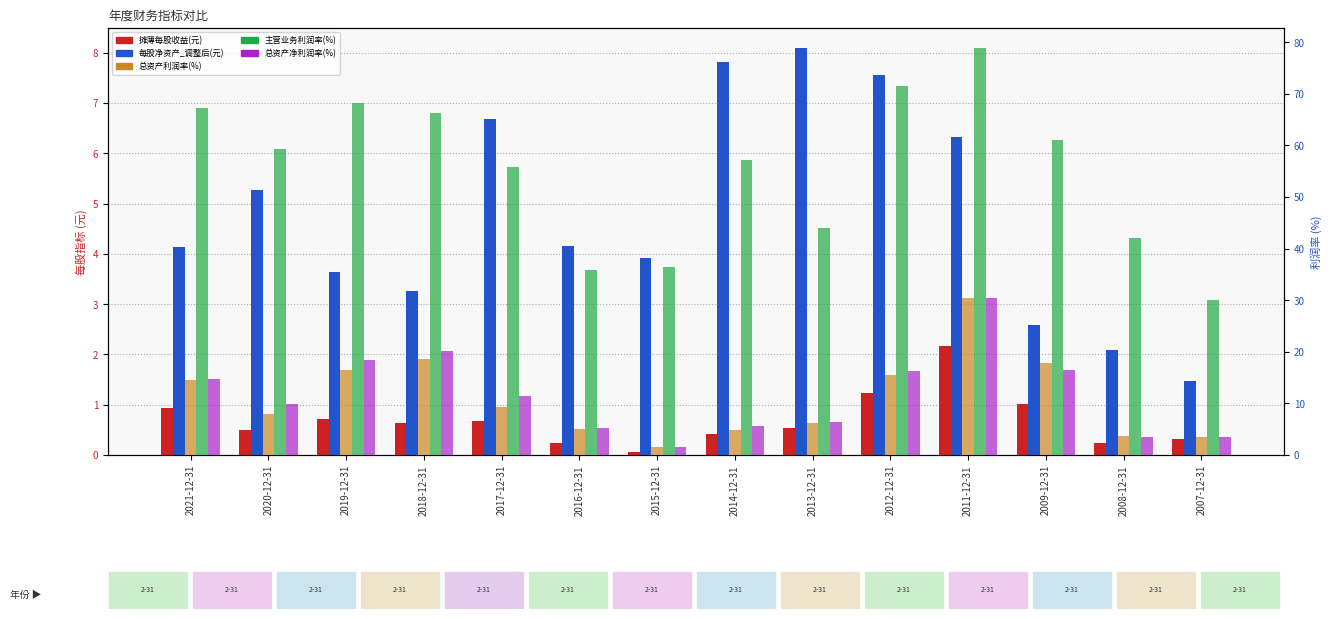

Between 2020-12-31 and 2007-12-31, which series saw the biggest shift?

主营业务利润率(%)